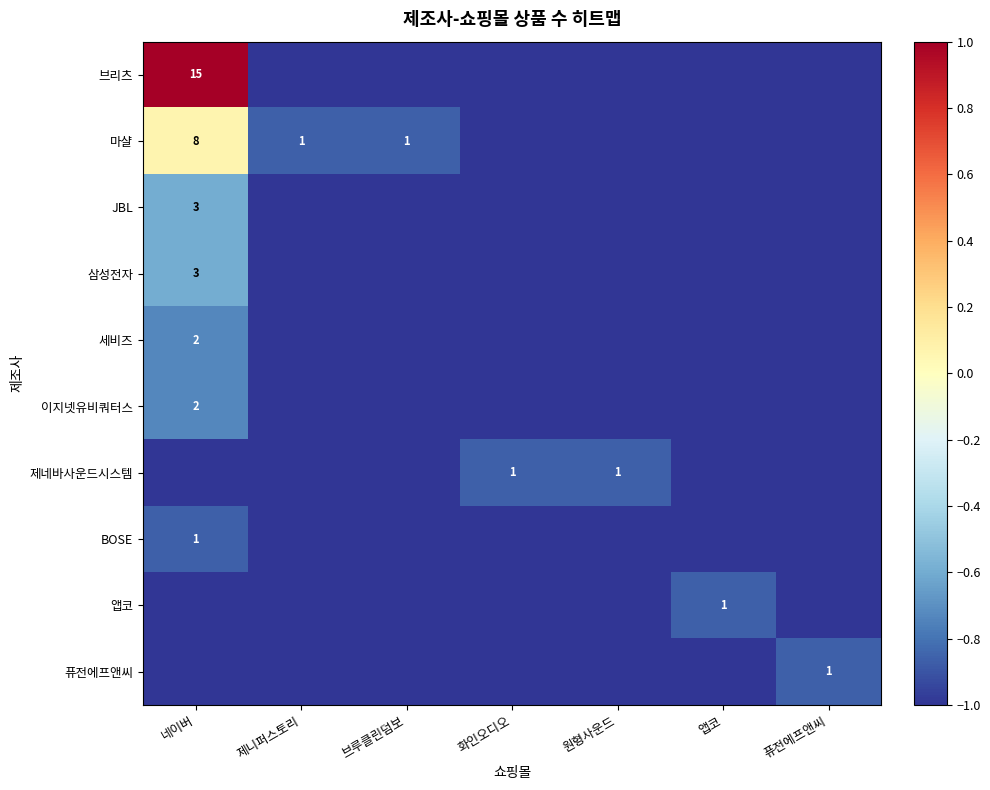

The value of JBL at 네이버 is 1. True or false?

False